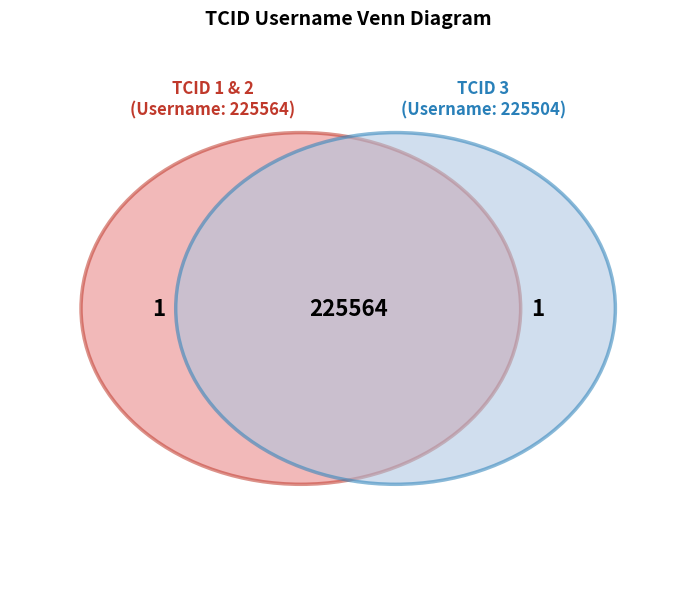

What is the smallest slice in the pie chart?

1